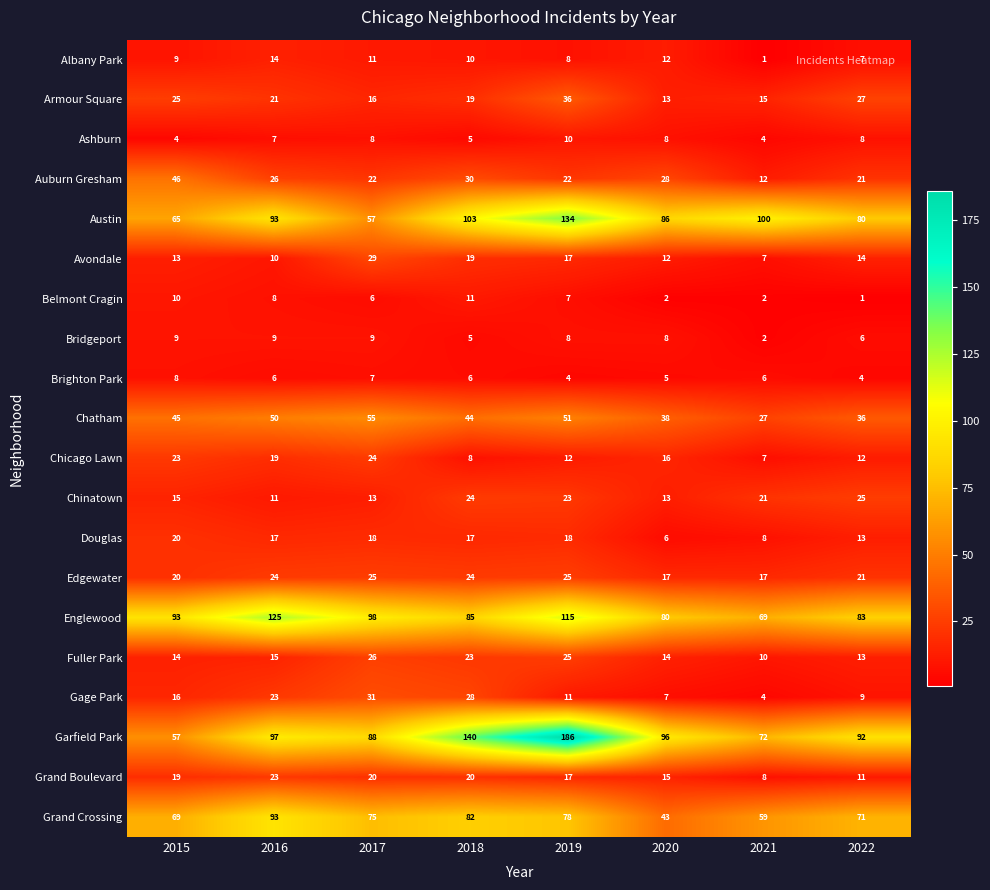

Read the Edgewater value at 2016.

24